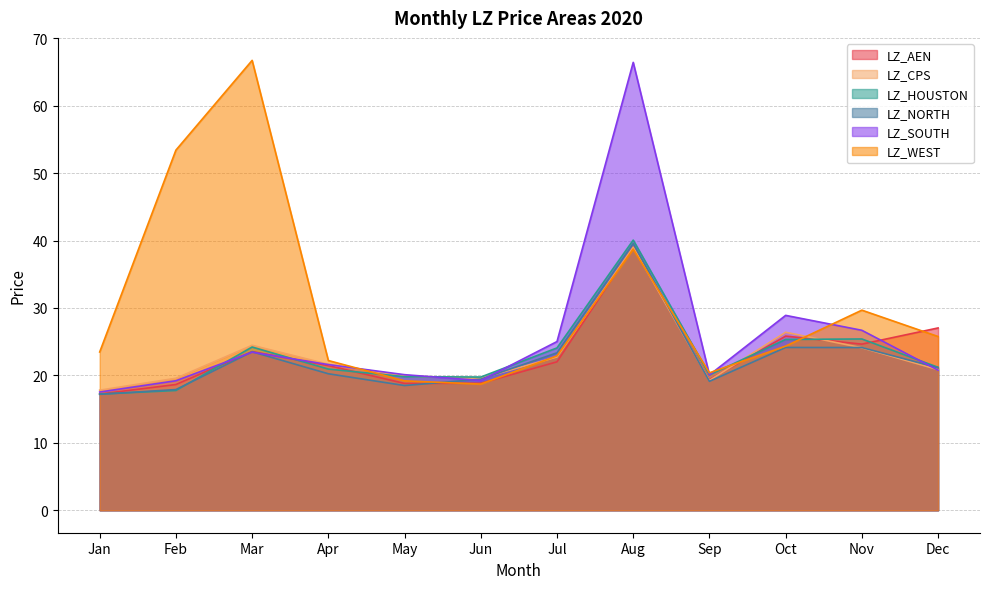

Which series changed the most between May and Jun?

LZ_NORTH